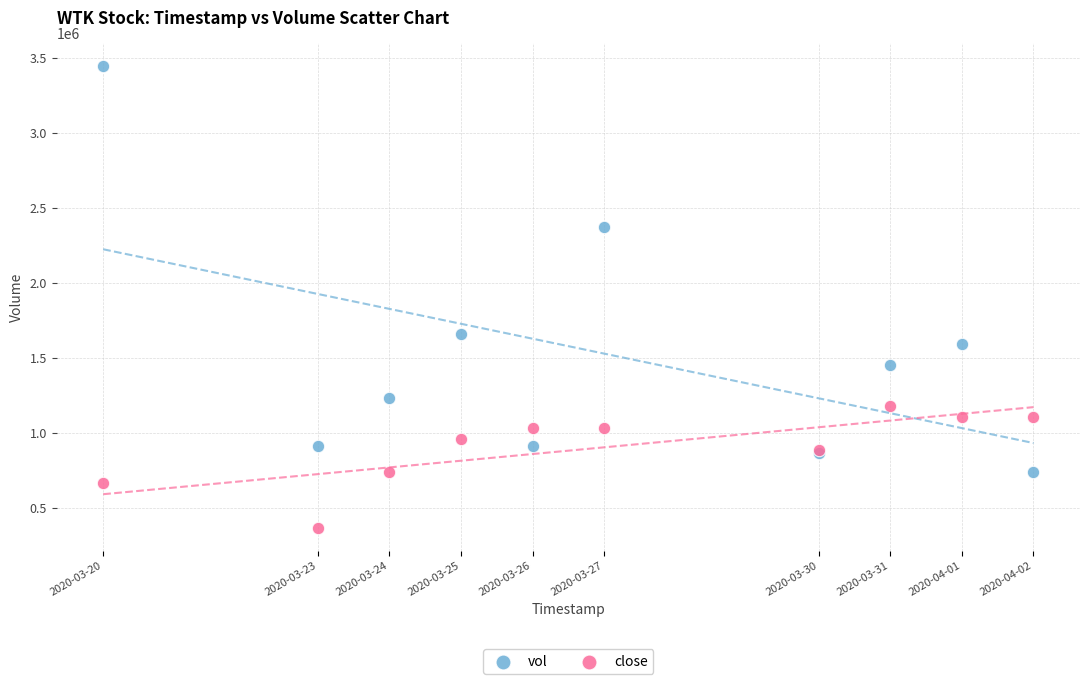

Which series contains the highest Y value?

vol